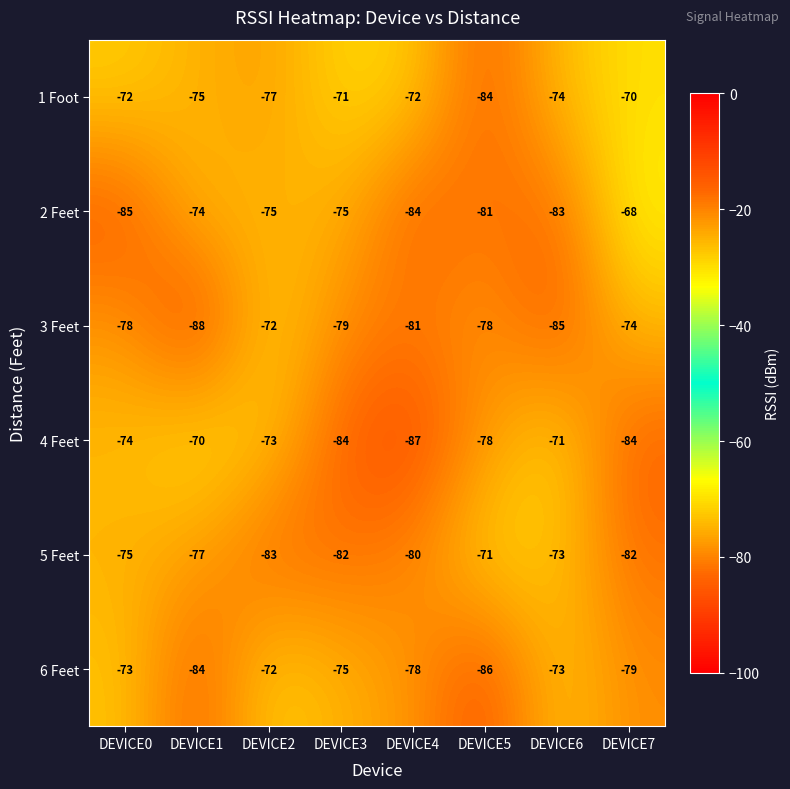

Where is 3 Feet nearest to the value -80?

DEVICE3